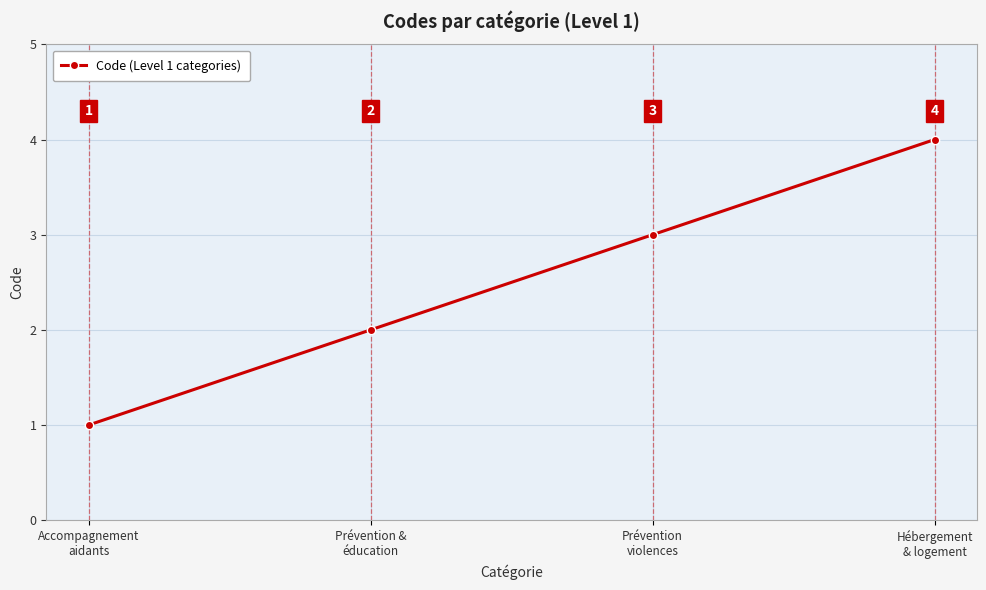

True or false: the data shows 1 at Prévention &
éducation.

False